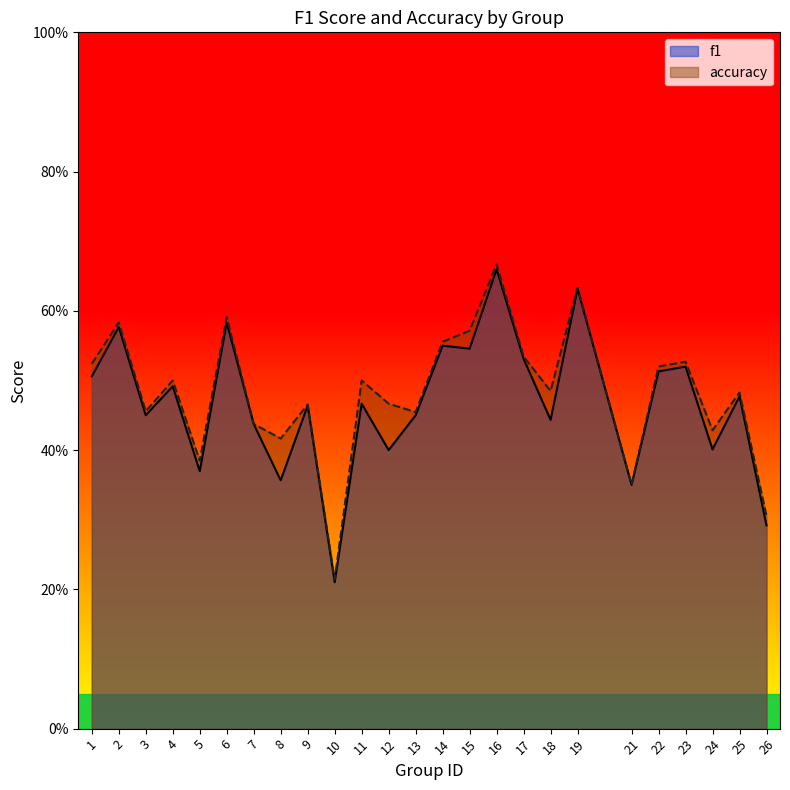

How many lines are shown in the chart?

2